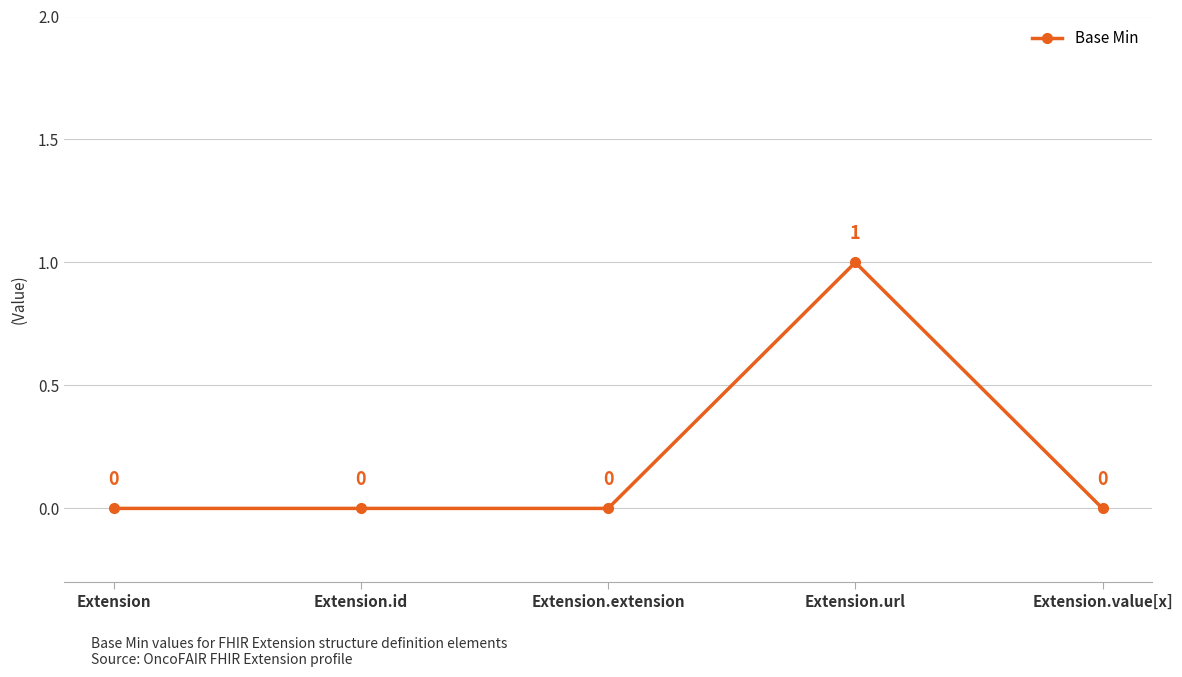

Reading right to left, what are all the values shown in this chart?

Extension.value[x]=0	Extension.url=1	Extension.extension=0	Extension.id=0	Extension=0